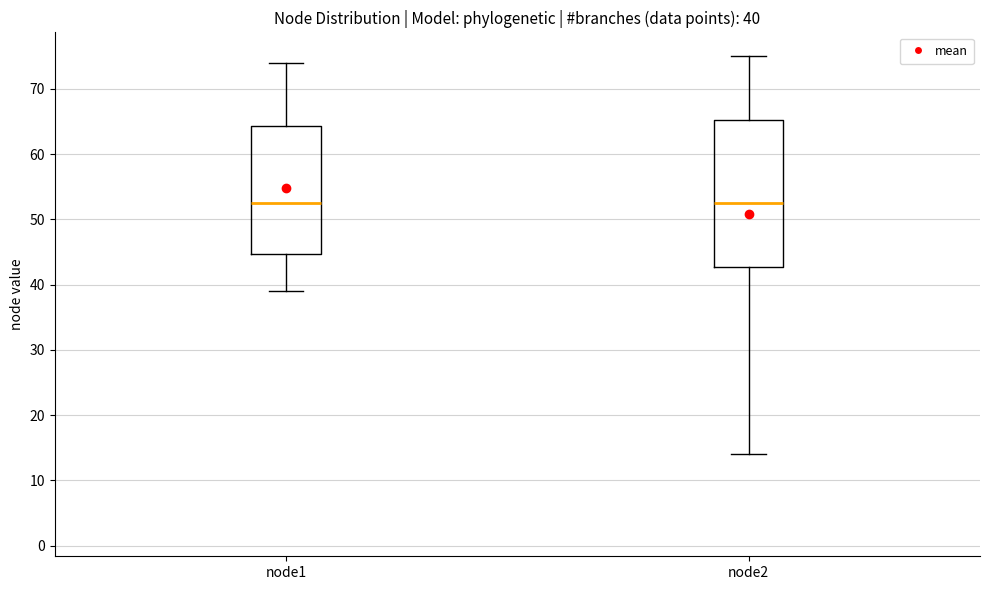

Comparing the boxes themselves (not the whiskers), which one is the tallest?

node2